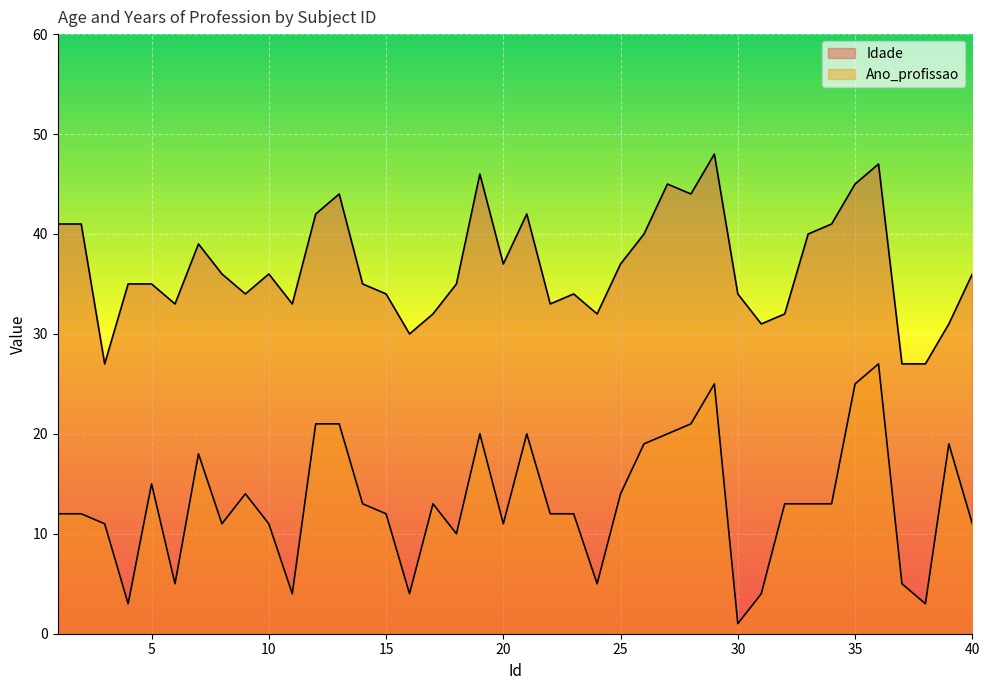

Which category has the highest value in the Idade series?

29